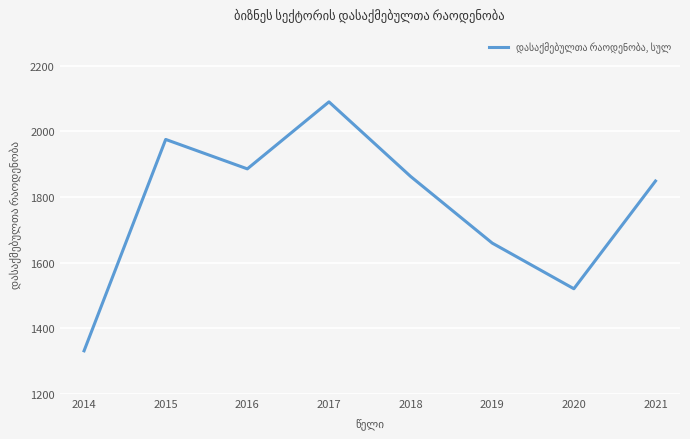

At which category does the data reach its first local peak?

2015